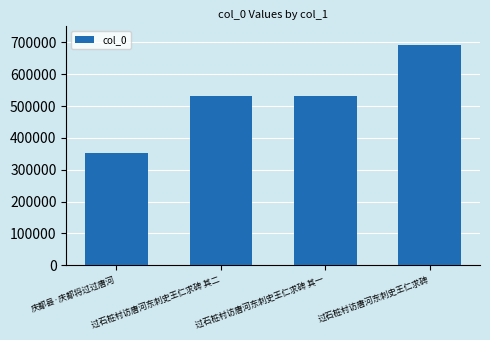

What is the difference between the second highest and minimum values?

178038